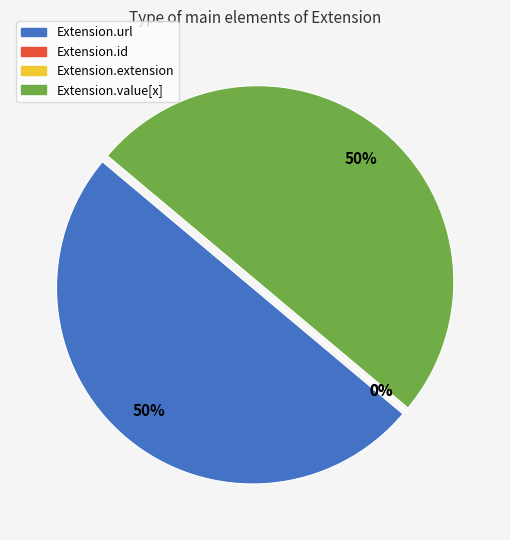

To the nearest percent, what portion does Extension.url represent?

50%